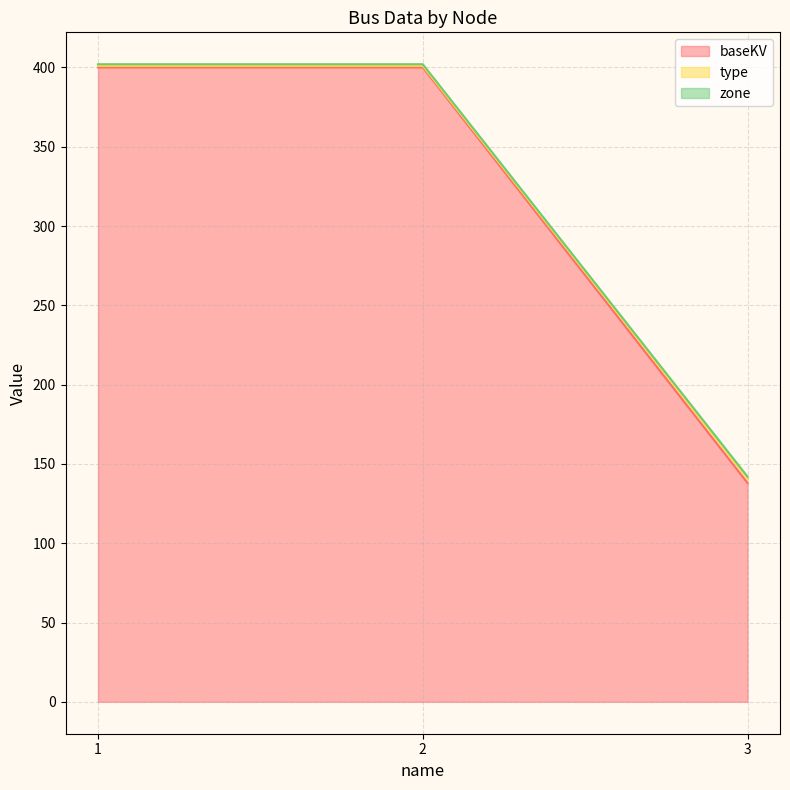

What is the minimum value for baseKV?

138